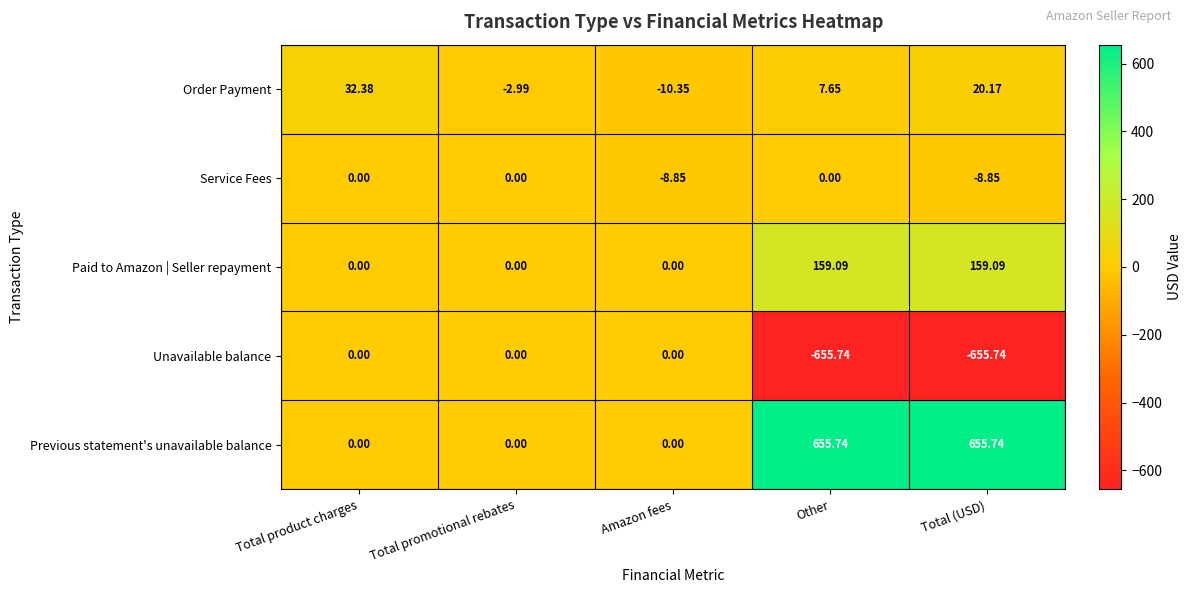

Which series has the largest total across all categories?

Previous statement's unavailable balance